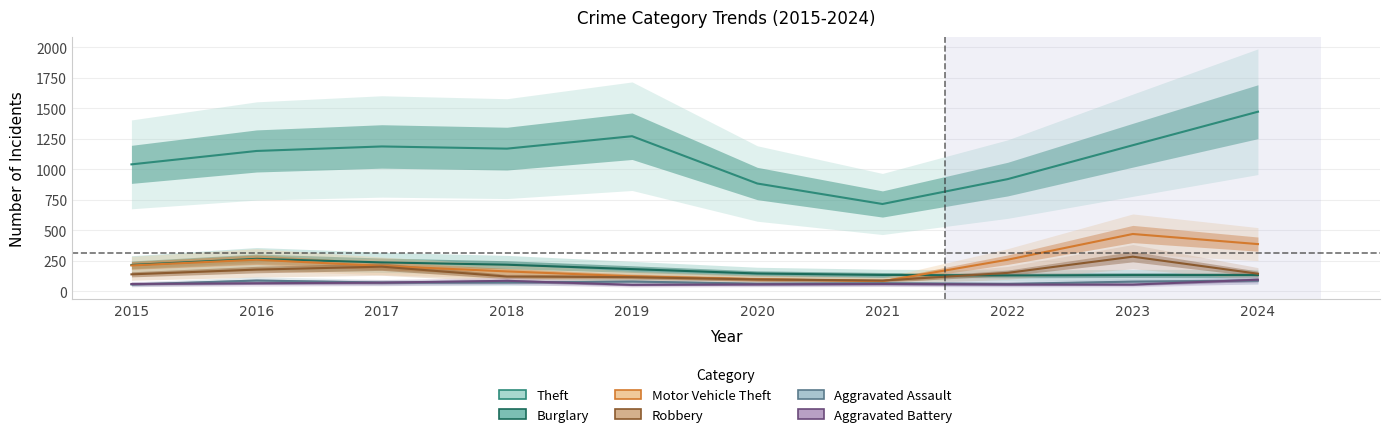

What is the maximum value shown in the chart?

1473